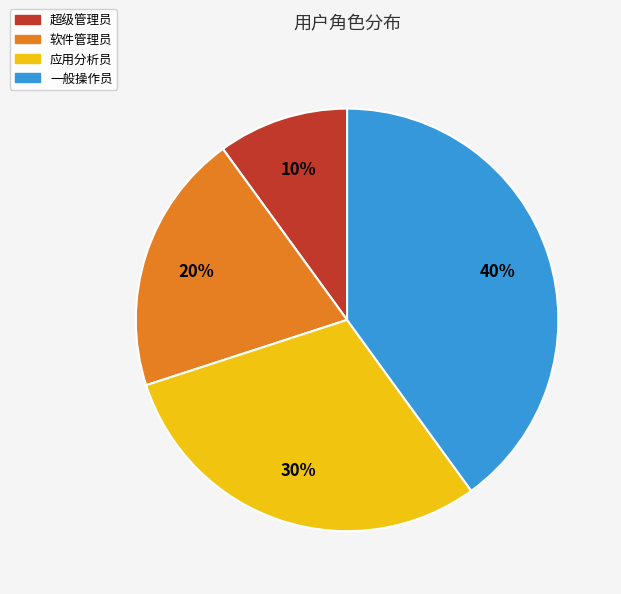

True or false: 一般操作员 accounts for 40% of the total.

True